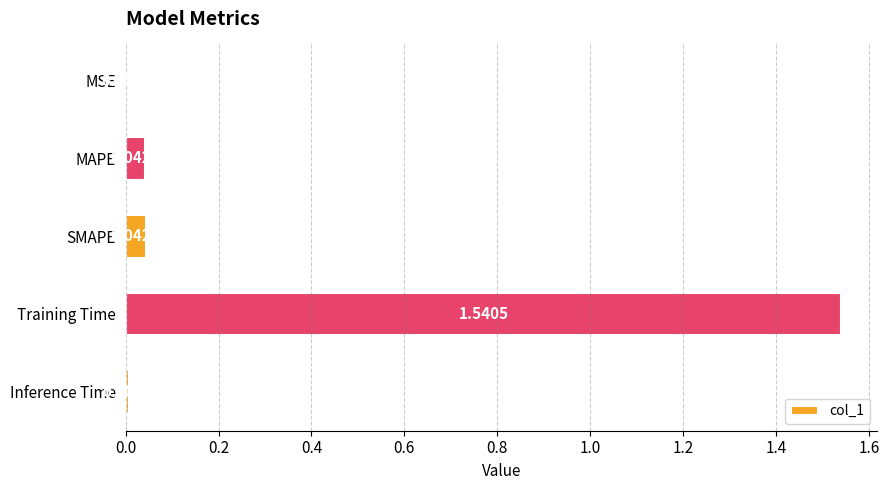

What is the change in value from SMAPE to Training Time?

+1.5